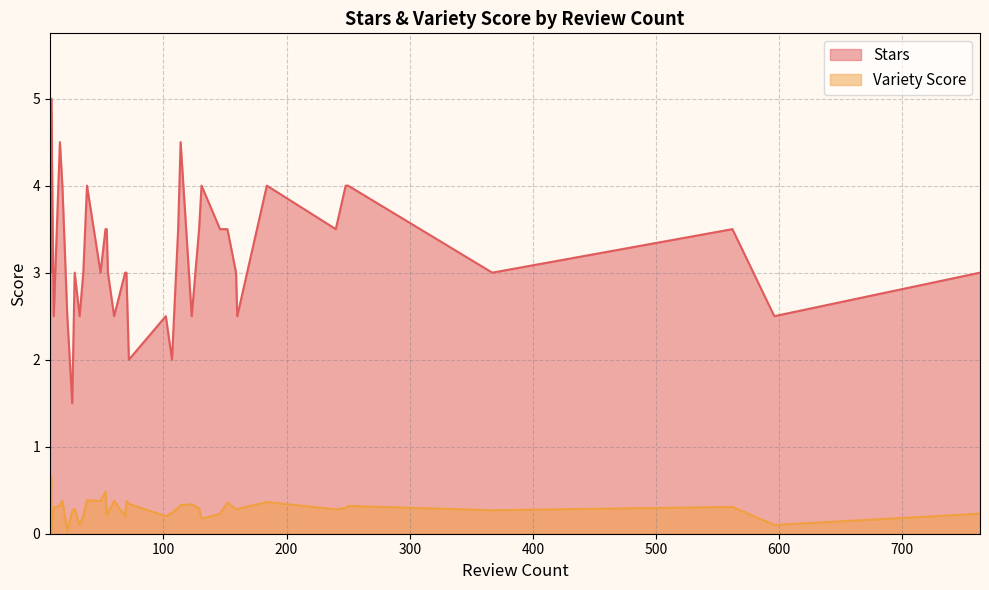

What is the greatest value displayed?

5.0